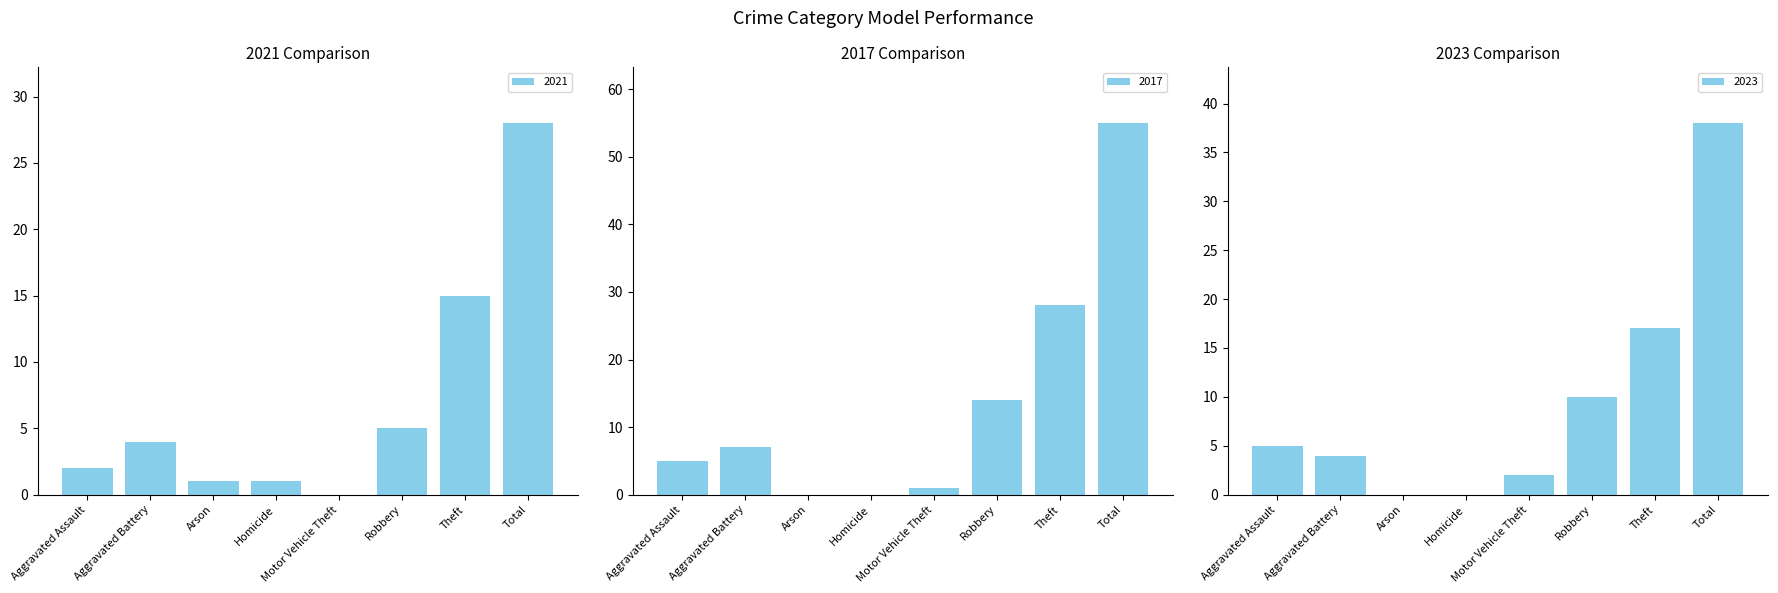

What position from the right is Motor Vehicle Theft?

4